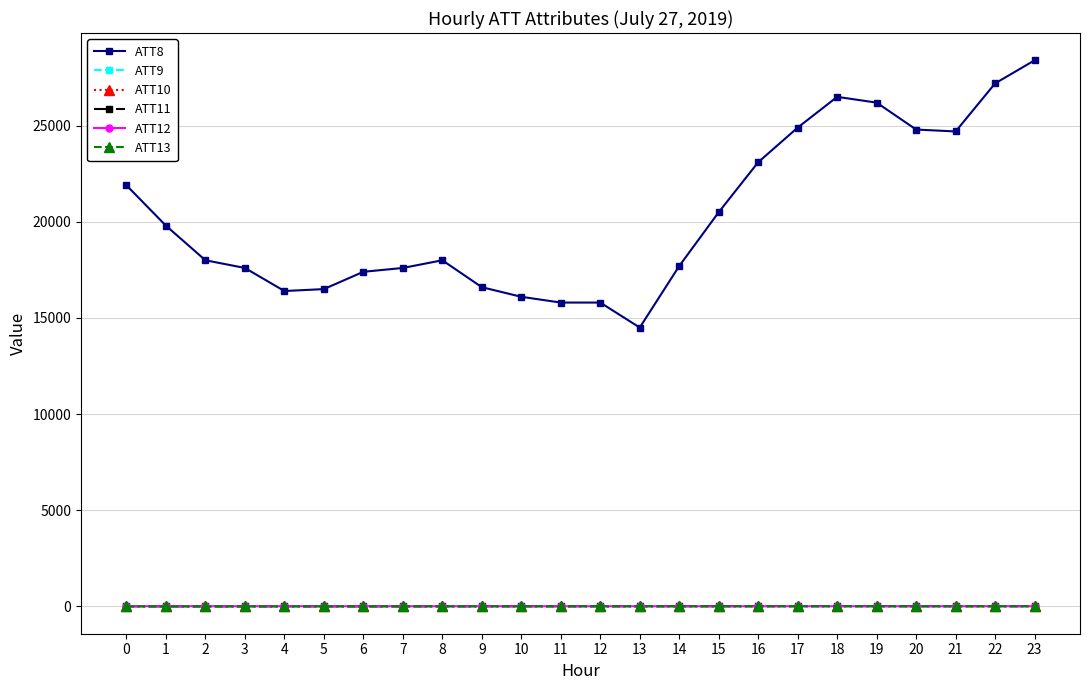

What is the minimum value for ATT13?

-4.9